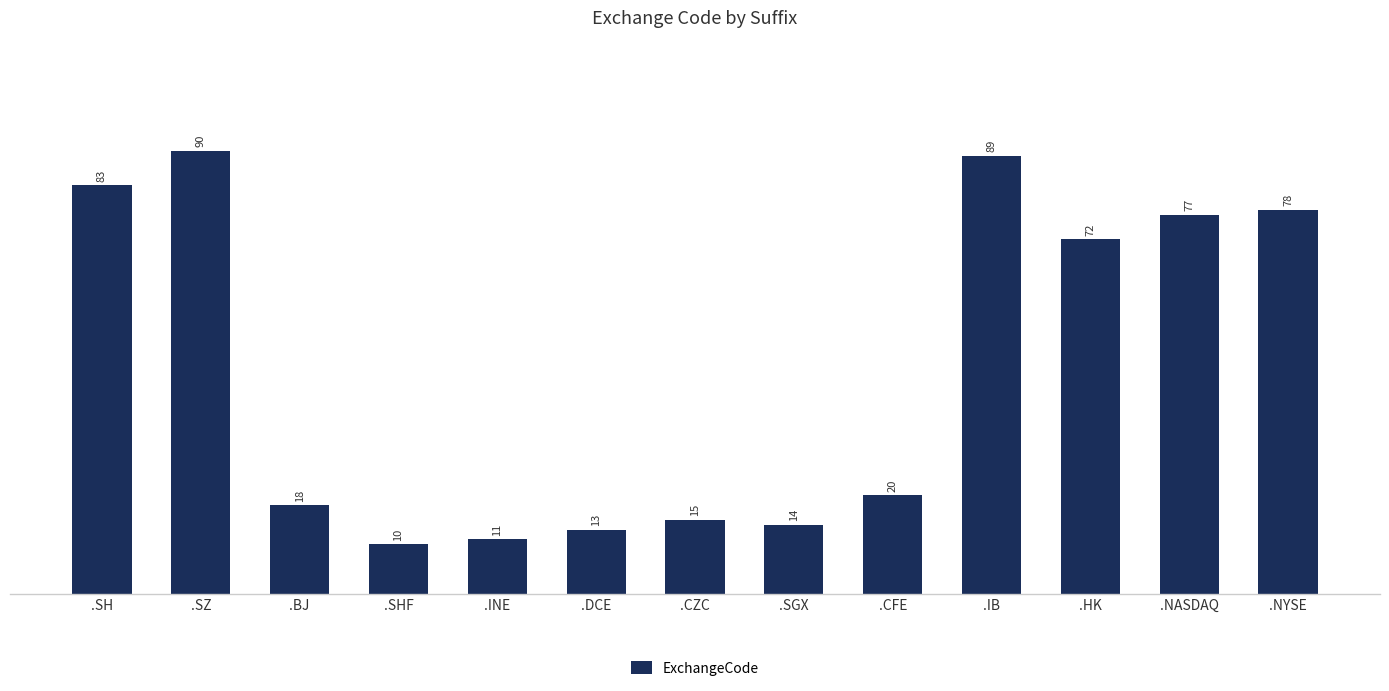

What is the average value?

45